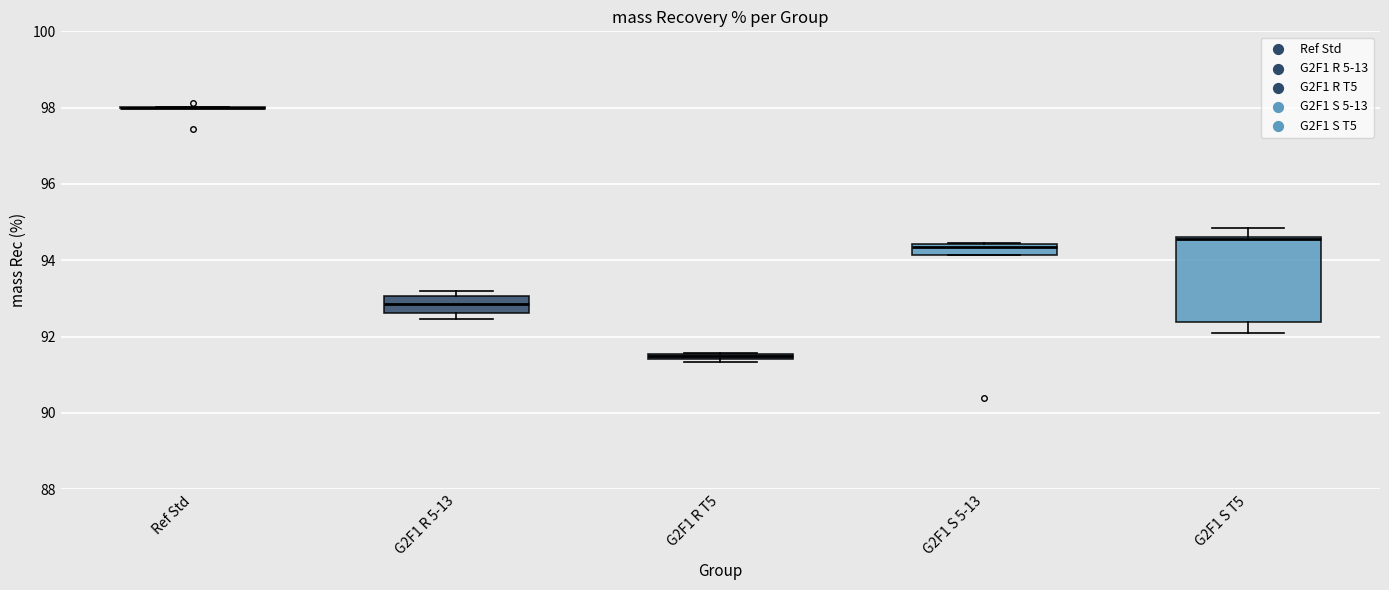

Where is the lower edge of the box for G2F1 S T5 on the y-axis? The values are not printed on the chart, so give them approximately, as read against the axis.

92.4